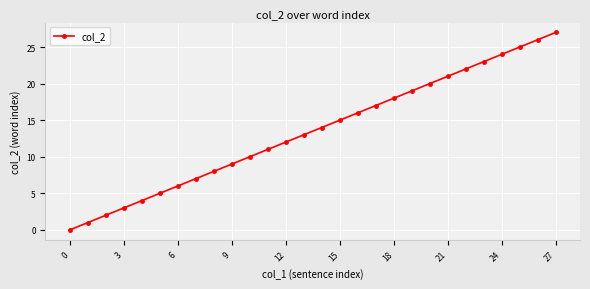

True or false: the data has more than 1 interior local peaks.

False